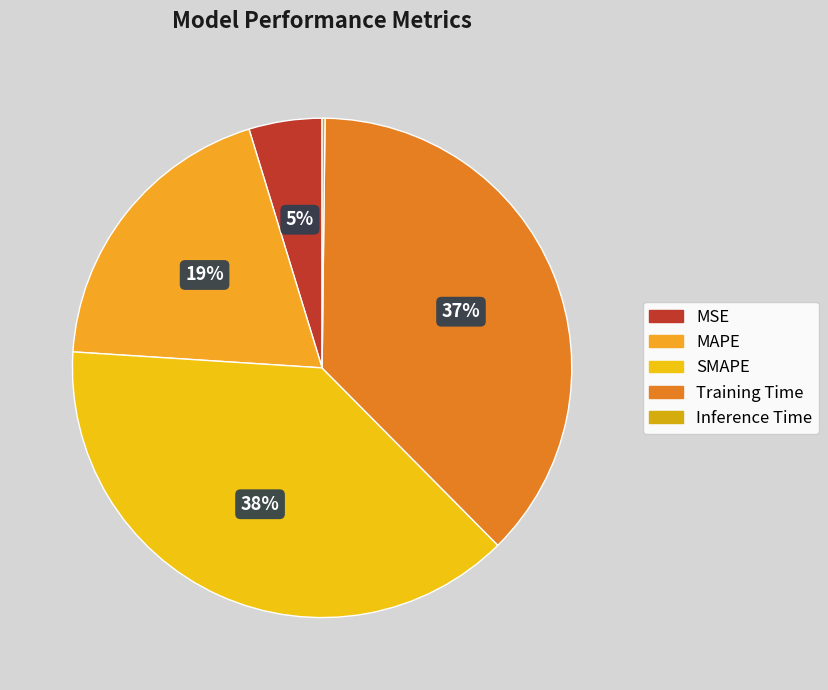

To the nearest percent, what is the difference between the MSE and Inference Time slice percentages?

5%